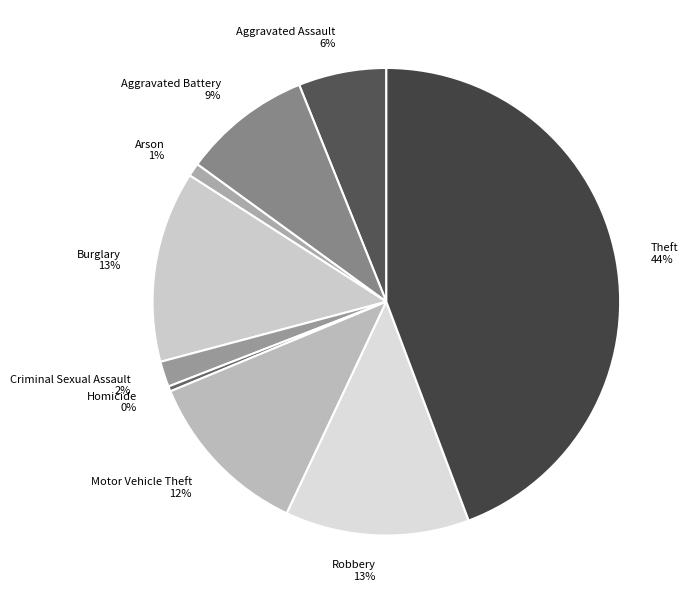

How many segments does this pie chart have?

9